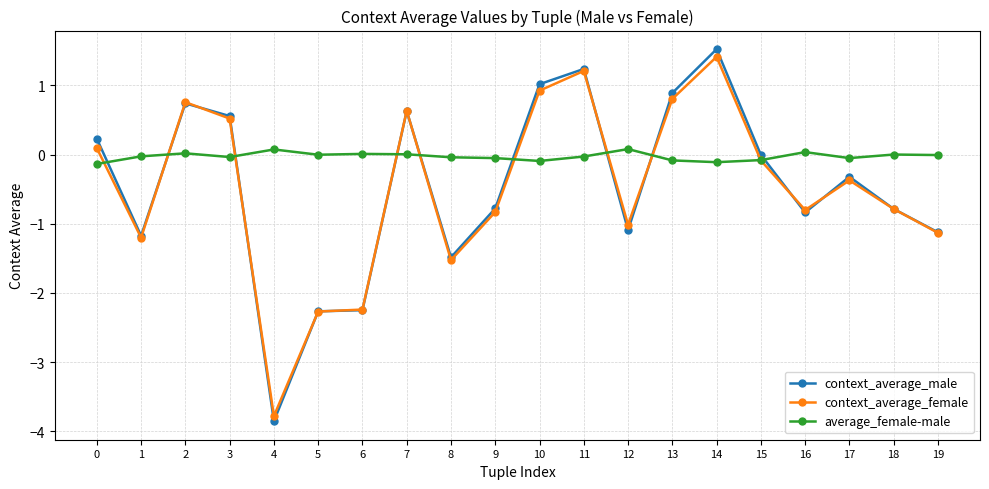

What are all the series names shown in the legend?

context_average_male, context_average_female, average_female-male